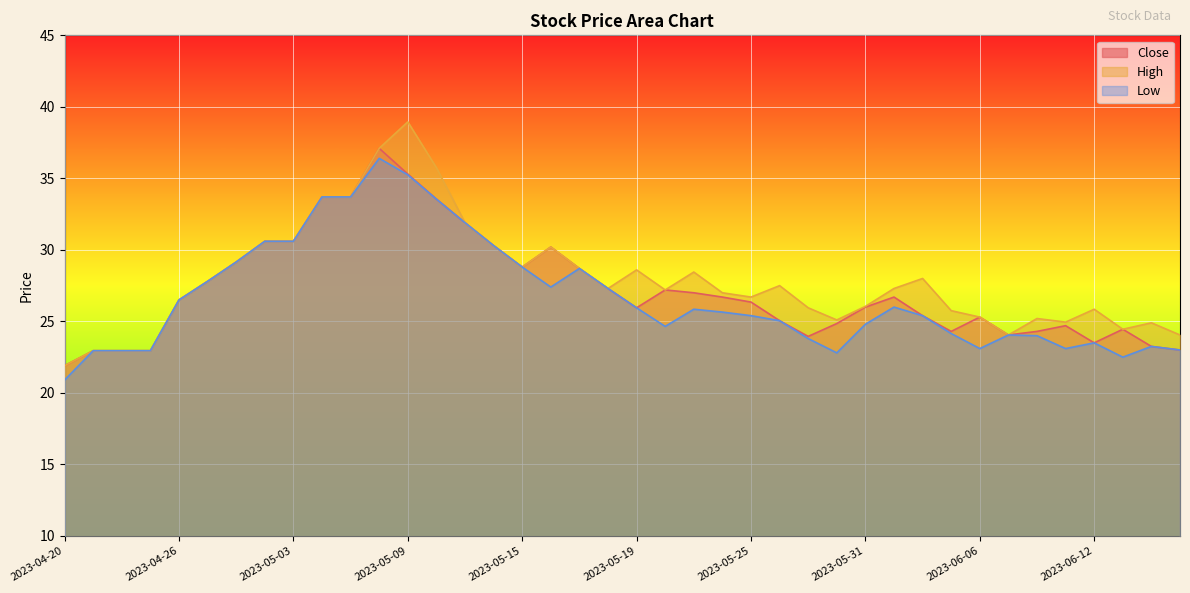

True or false: Close and Low intersect in this chart.

False